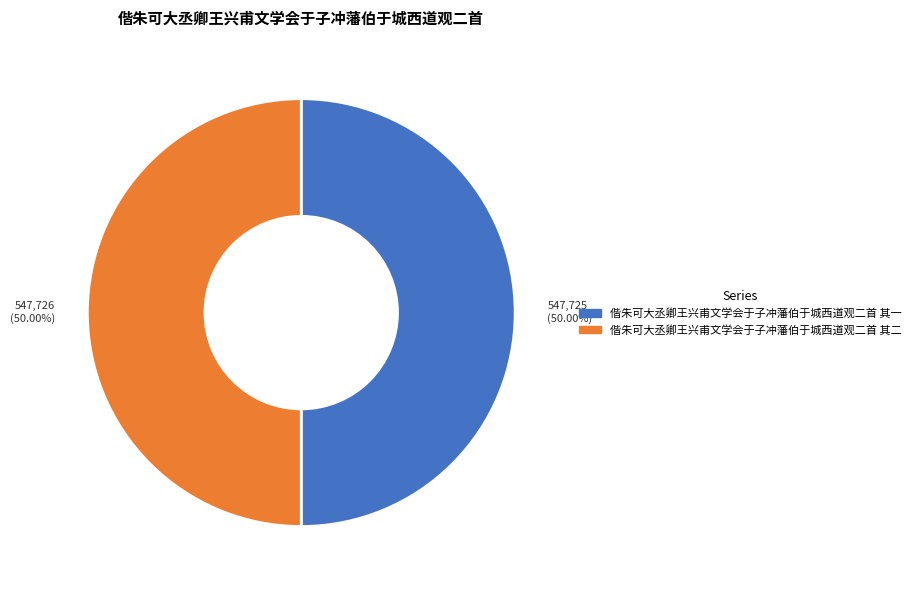

To the nearest percent, what portion does 偕朱可大丞卿王兴甫文学会于子冲藩伯于城西道观二首 其一 represent?

50%